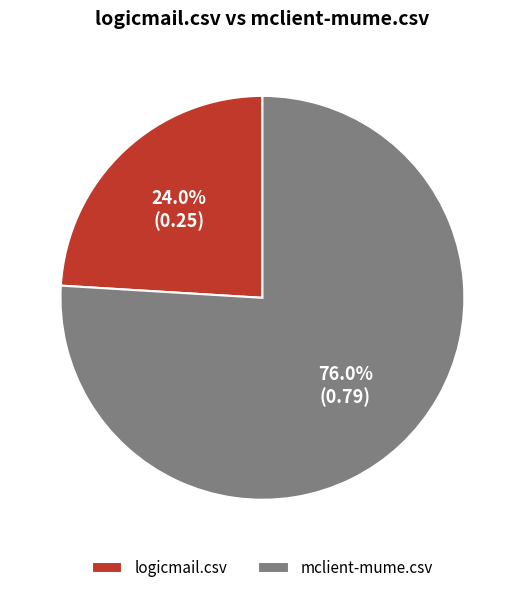

To the nearest percent, what portion does mclient-mume.csv represent?

76%